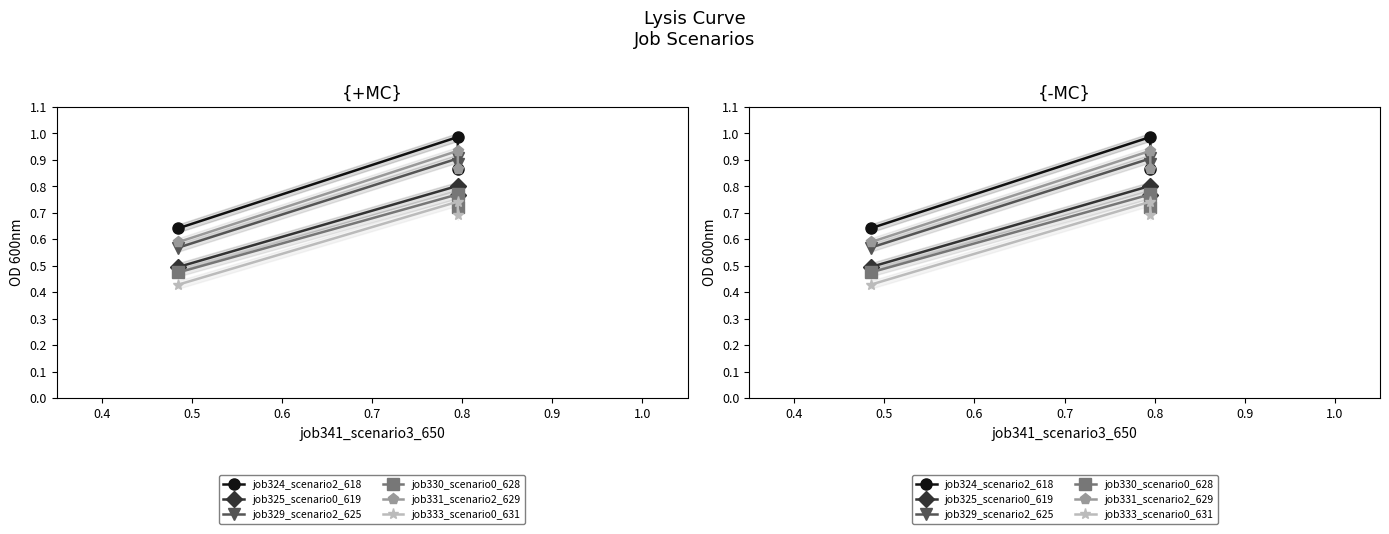

At 0.4, list the series in order from smallest to largest.

job333_scenario0_631, job330_scenario0_628, job325_scenario0_619, job329_scenario2_625, job331_scenario2_629, job324_scenario2_618